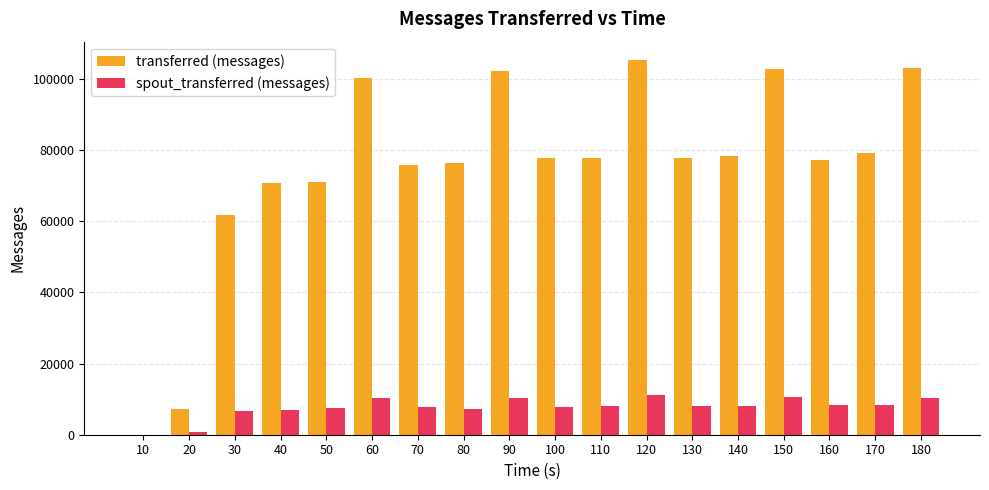

Which series has the largest total across all categories?

transferred (messages)